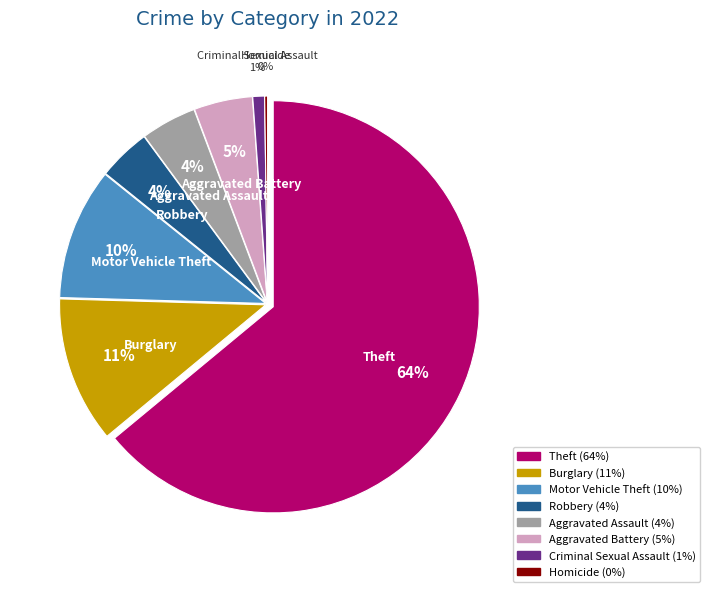

True or false: Burglary accounts for 11% of the total.

True